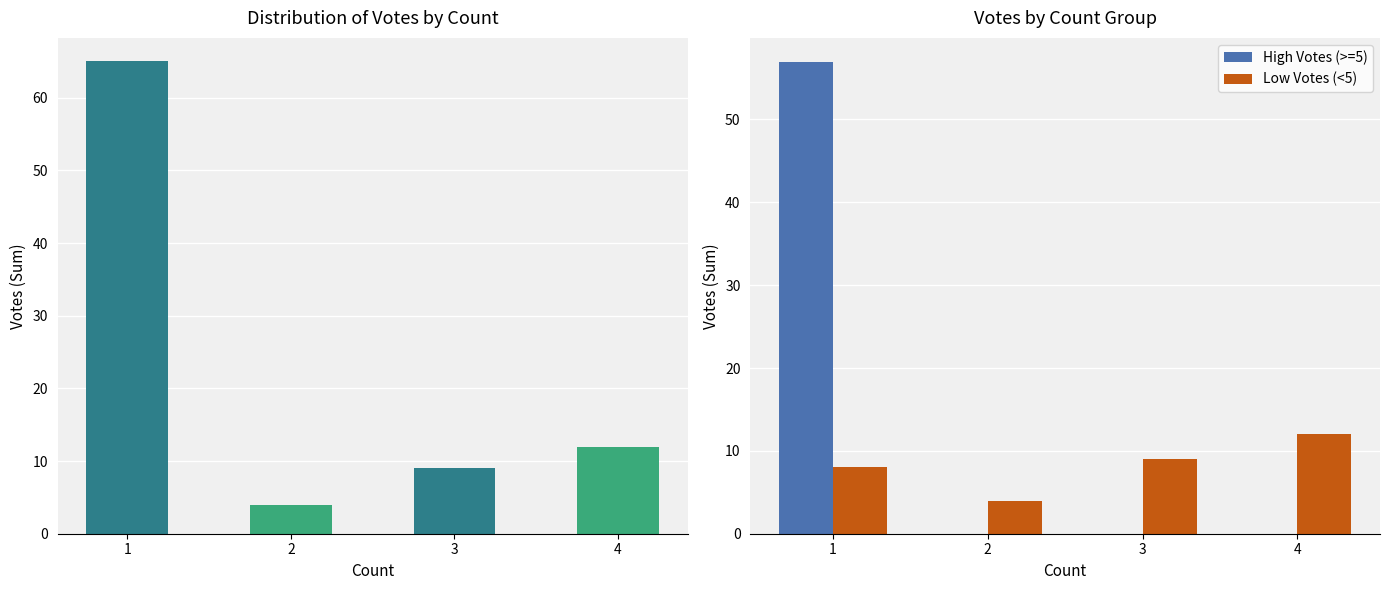

Which label corresponds to the largest value in the chart?

1